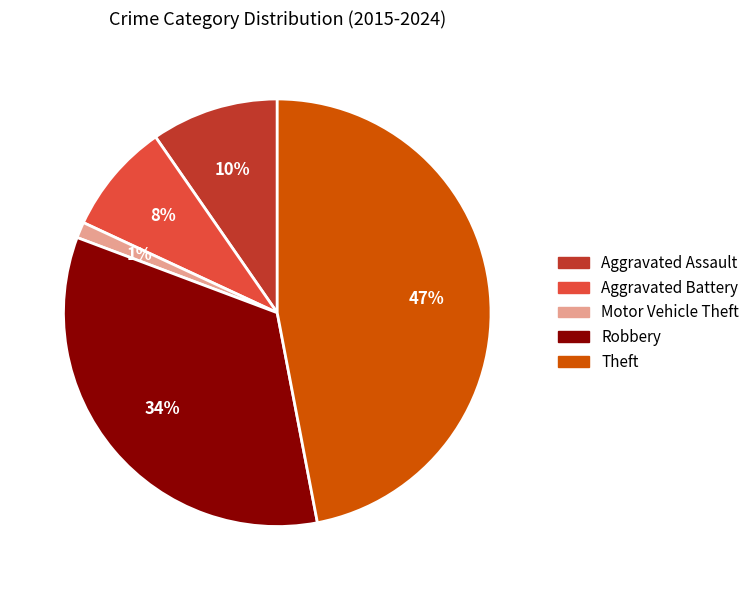

To the nearest percent, what is the difference between the Aggravated Assault and Theft slice percentages?

37%